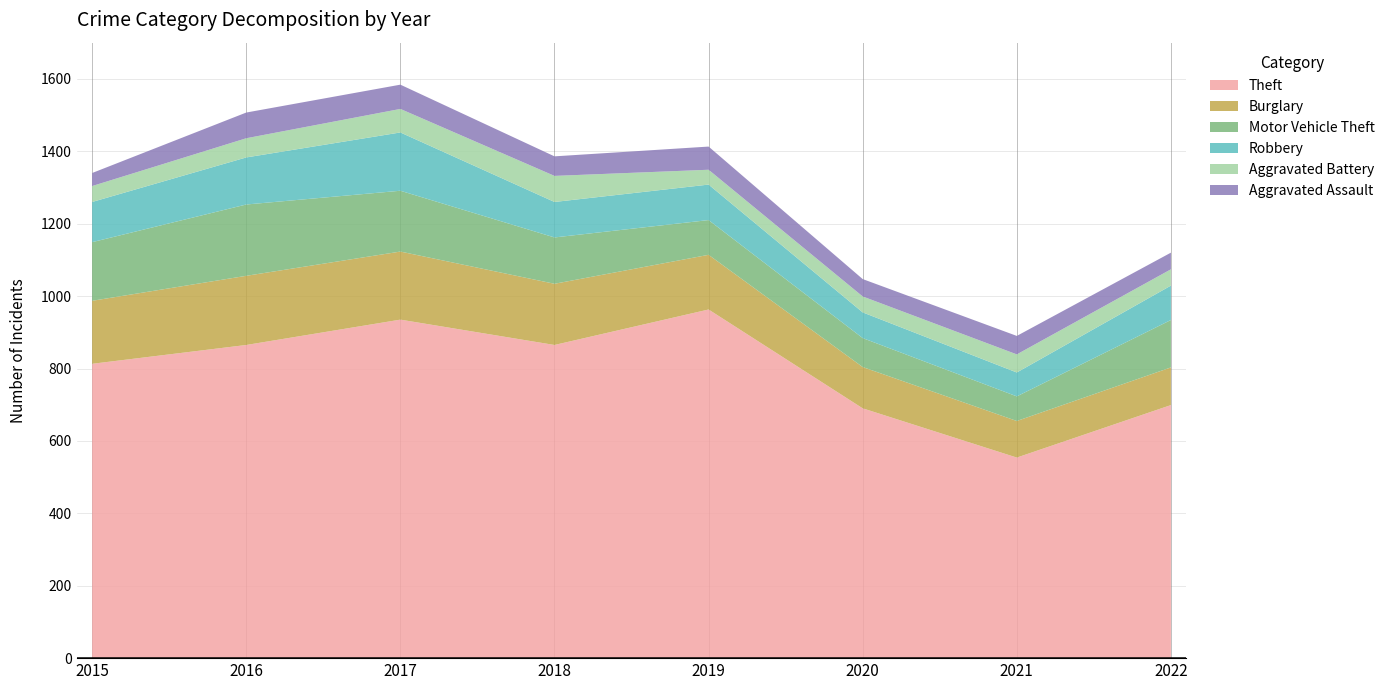

Reading right to left, extract all data points from this chart.

Theft: 2022=699	2021=554	2020=690	2019=963	2018=865	2017=935	2016=865	2015=813
Burglary: 2022=104	2021=101	2020=114	2019=151	2018=169	2017=188	2016=191	2015=174
Motor Vehicle Theft: 2022=131	2021=68	2020=80	2019=96	2018=128	2017=168	2016=197	2015=162
Robbery: 2022=95	2021=66	2020=71	2019=98	2018=98	2017=161	2016=130	2015=111
Aggravated Battery: 2022=45	2021=50	2020=44	2019=41	2018=72	2017=65	2016=53	2015=44
Aggravated Assault: 2022=46	2021=51	2020=48	2019=64	2018=54	2017=67	2016=71	2015=36